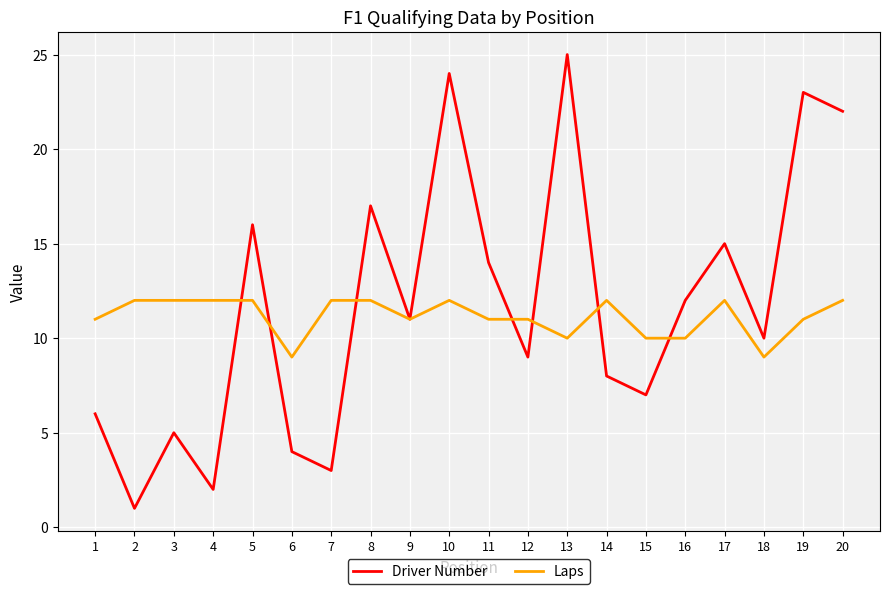

Is it true that Laps equals 19 at 7?

False